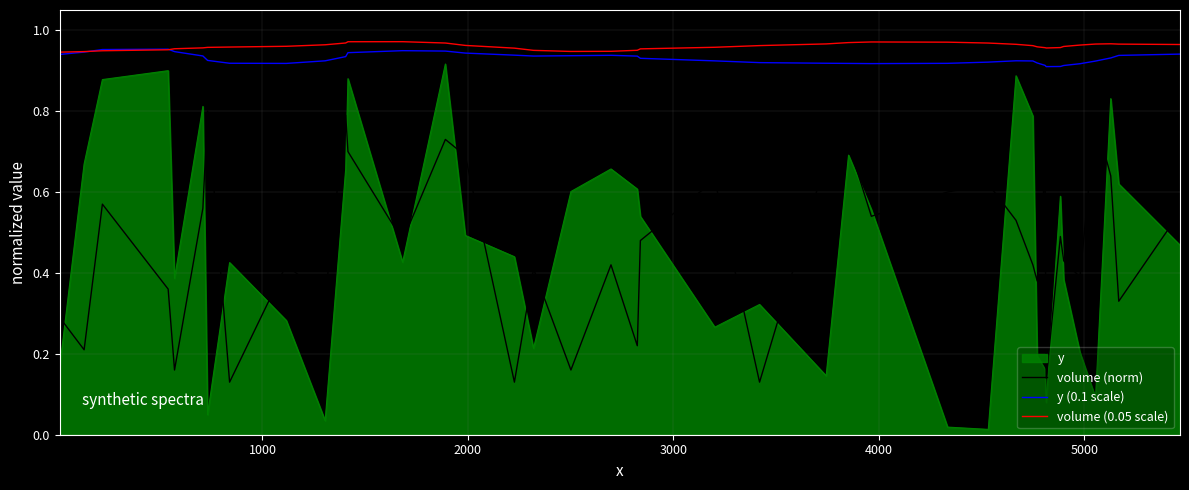

Which series has the largest range (max minus min)?

y